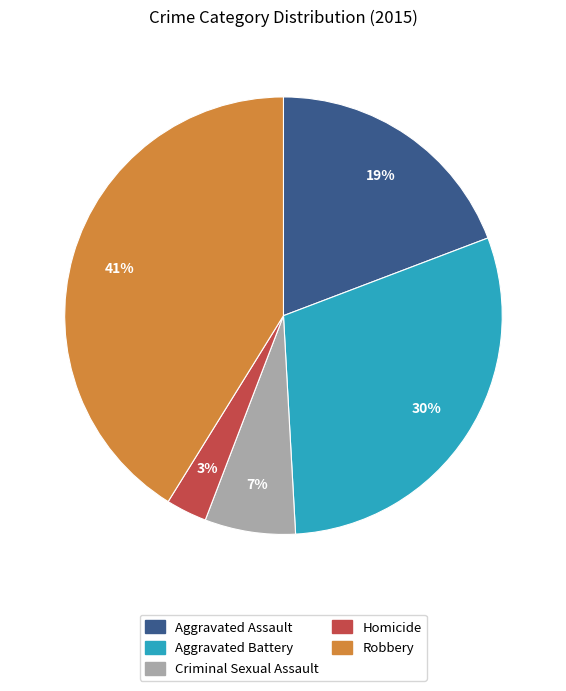

Is there a majority slice in this chart?

No